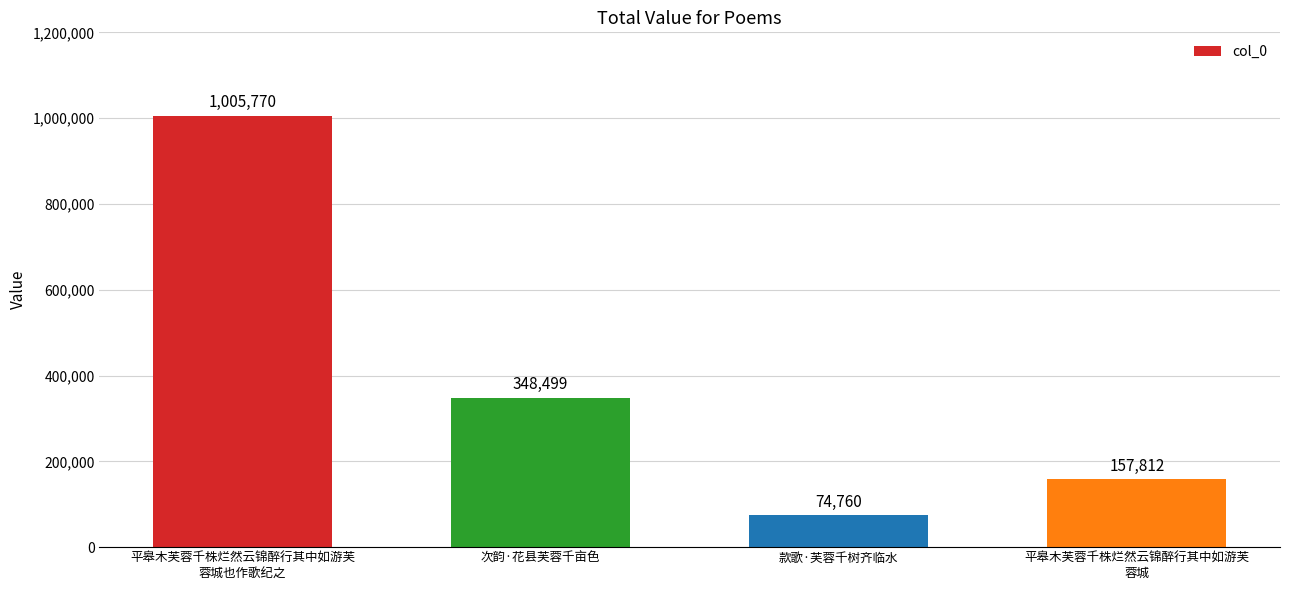

Is it true that the value at 款歌·芙蓉千树齐临水 is 74760?

True